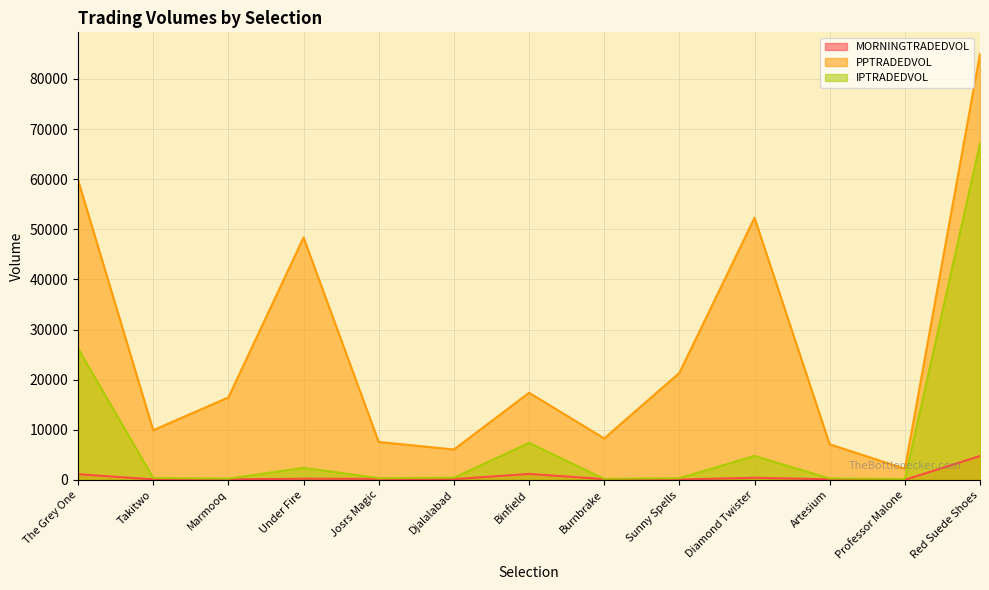

What is the minimum value for MORNINGTRADEDVOL?

23.5